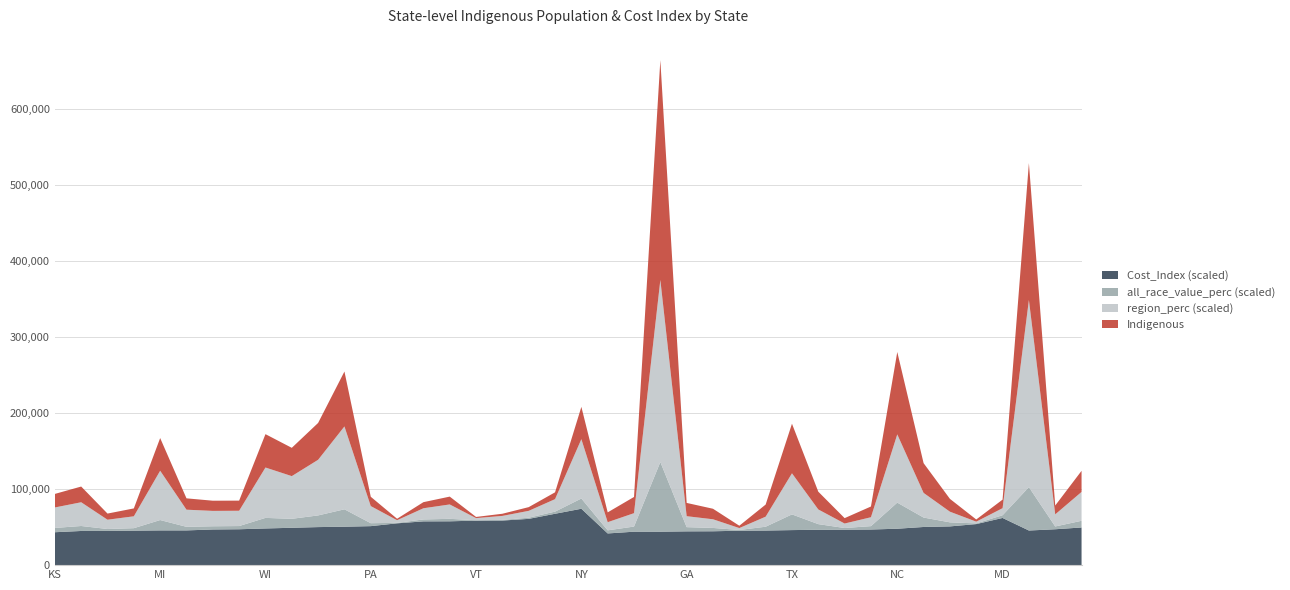

Reading left to right, extract all data points from this chart.

Indigenous: 17788.0	20646.0	8055.0	10363.0	42931.0	14901.0	13378.0	13301.0	43830.0	37170.0	48409.0	72142.0	12224.0	1895.0	8011.0	10290.0	1538.0	2832.0	4882.0	8943.0	42429.0	12897.0	21297.0	288801.0	17433.0	13814.0	3072.0	15912.0	65132.0	23328.0	7075.0	14085.0	108223.0	39070.0	16856.0	2836.0	11223.0	179881.0	11596.0	27734.0
region_perc: 0.0	0.0	0.0	0.0	0.1	0.0	0.0	0.0	0.1	0.1	0.1	0.1	0.0	0.0	0.0	0.0	0.0	0.0	0.0	0.0	0.1	0.0	0.0	0.2	0.0	0.0	0.0	0.0	0.1	0.0	0.0	0.0	0.1	0.0	0.0	0.0	0.0	0.2	0.0	0.0
all_race_value_perc: 0.0	0.0	0.0	0.0	0.0	0.0	0.0	0.0	0.0	0.0	0.0	0.0	0.0	0.0	0.0	0.0	0.0	0.0	0.0	0.0	0.0	0.0	0.0	0.1	0.0	0.0	0.0	0.0	0.0	0.0	0.0	0.0	0.0	0.0	0.0	0.0	0.0	0.1	0.0	0.0
Cost_Index: 86.5	89.8	89.9	90.6	91.3	91.3	93.7	94.3	96.4	98.2	100.0	101.0	102.5	109.9	115.0	115.2	117.0	117.2	121.6	135.0	148.2	83.3	87.9	87.9	88.8	89.0	90.5	90.9	92.1	93.0	93.1	93.6	95.7	100.3	101.8	107.9	124.0	91.0	94.3	99.0